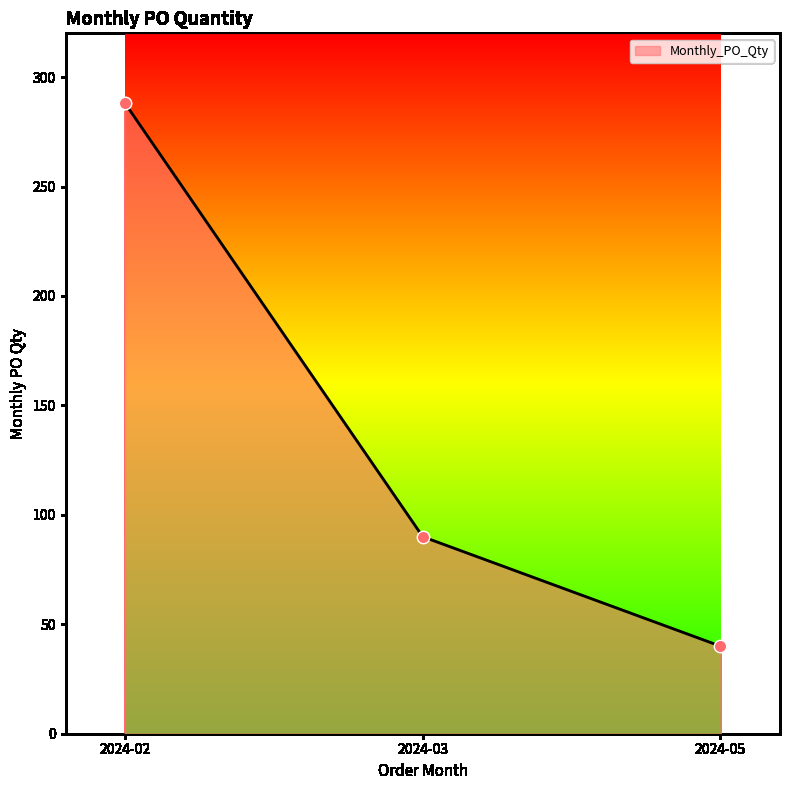

What is the ratio of the value at 2024-05 to the value at 2024-03?

0.4